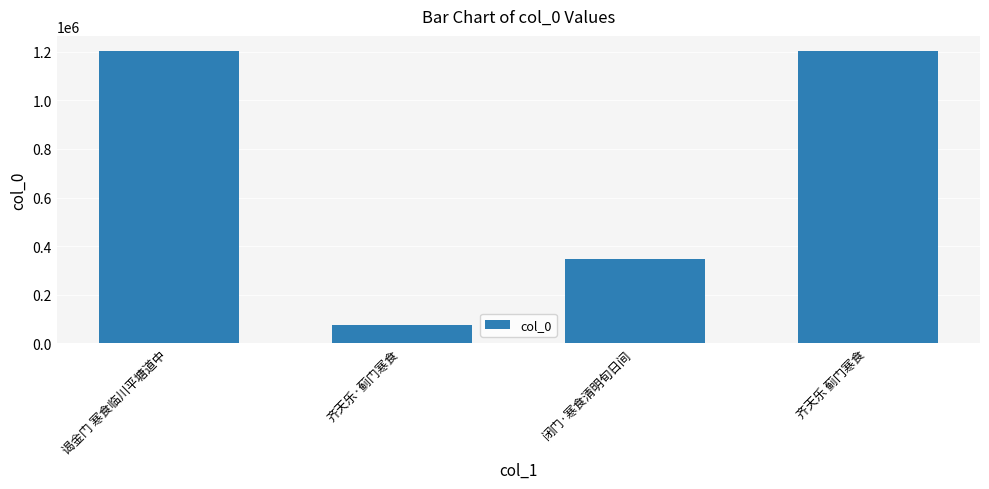

What is the value of the 2nd bar from the left?

74103